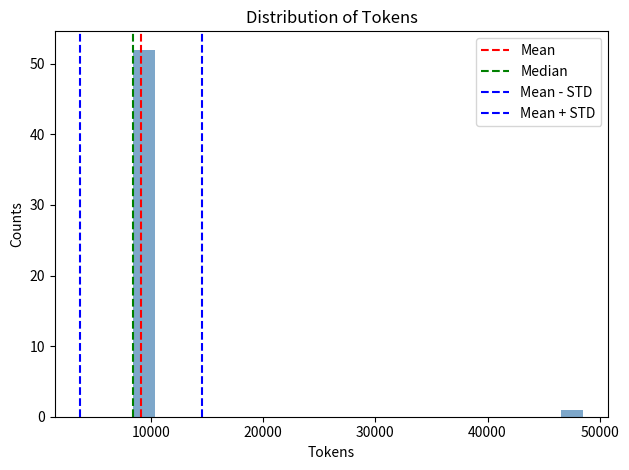

Around what value on the x-axis is the tallest bar? Give the approximate position of its centre, as read against the axis.

9000